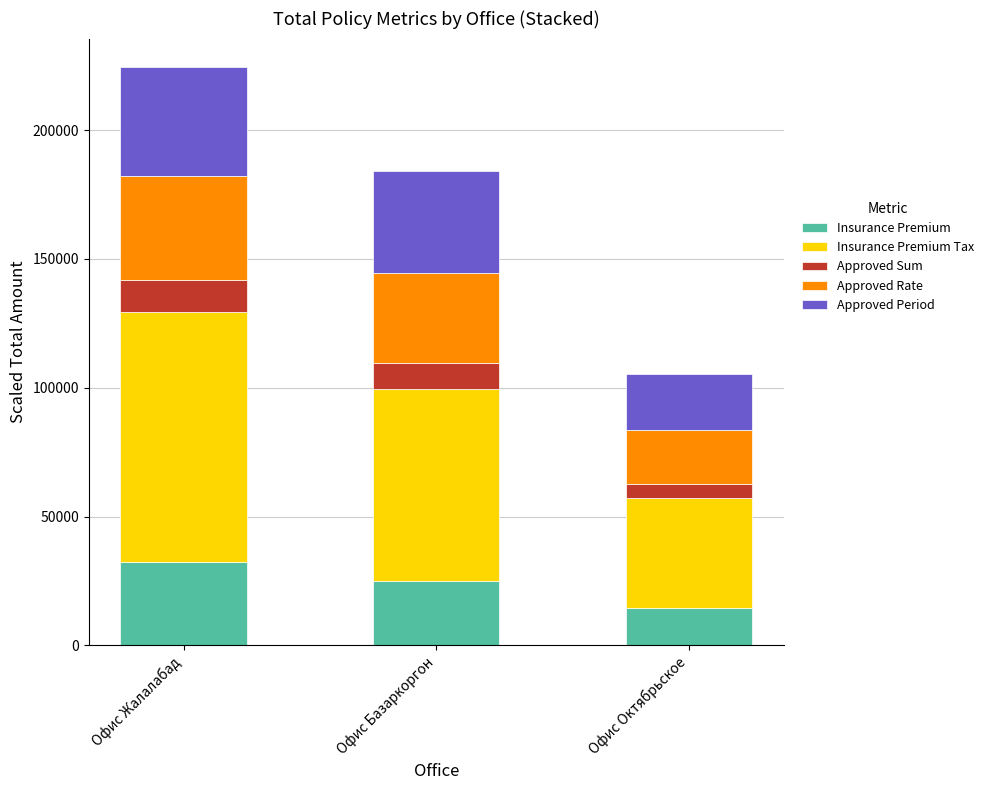

Is it true that Insurance Premium equals 4740 at Офис Октябрьское?

False